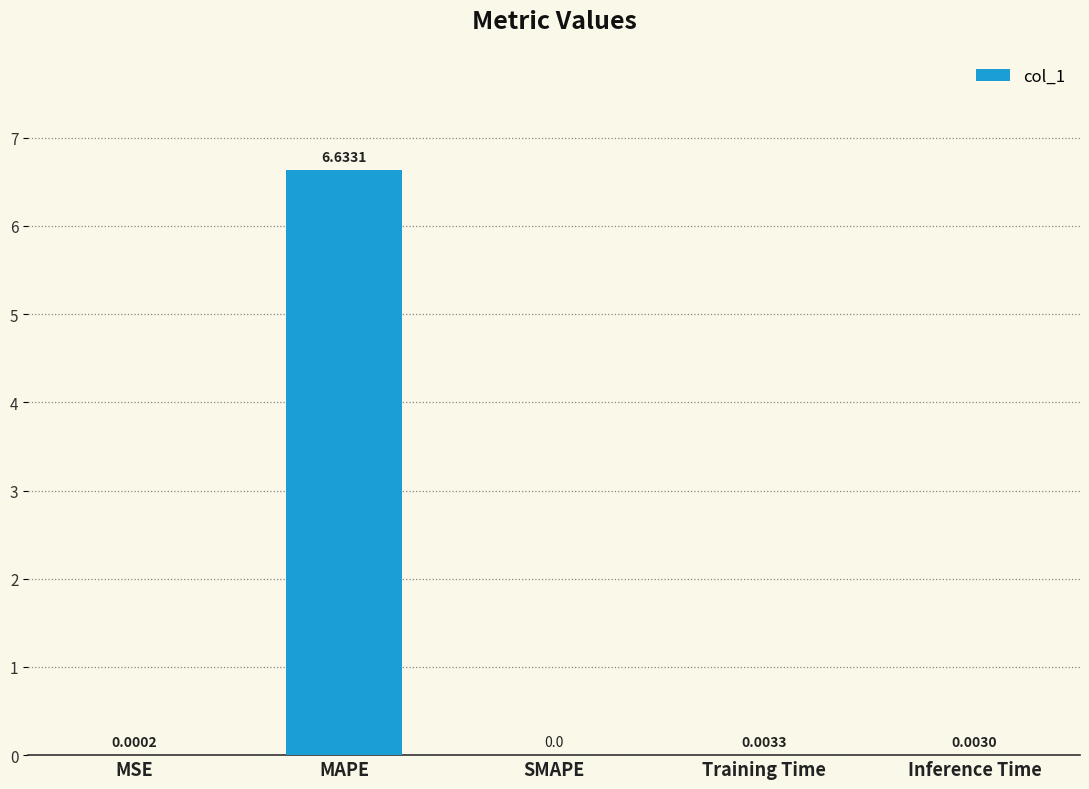

What is the sum of all values?

6.6